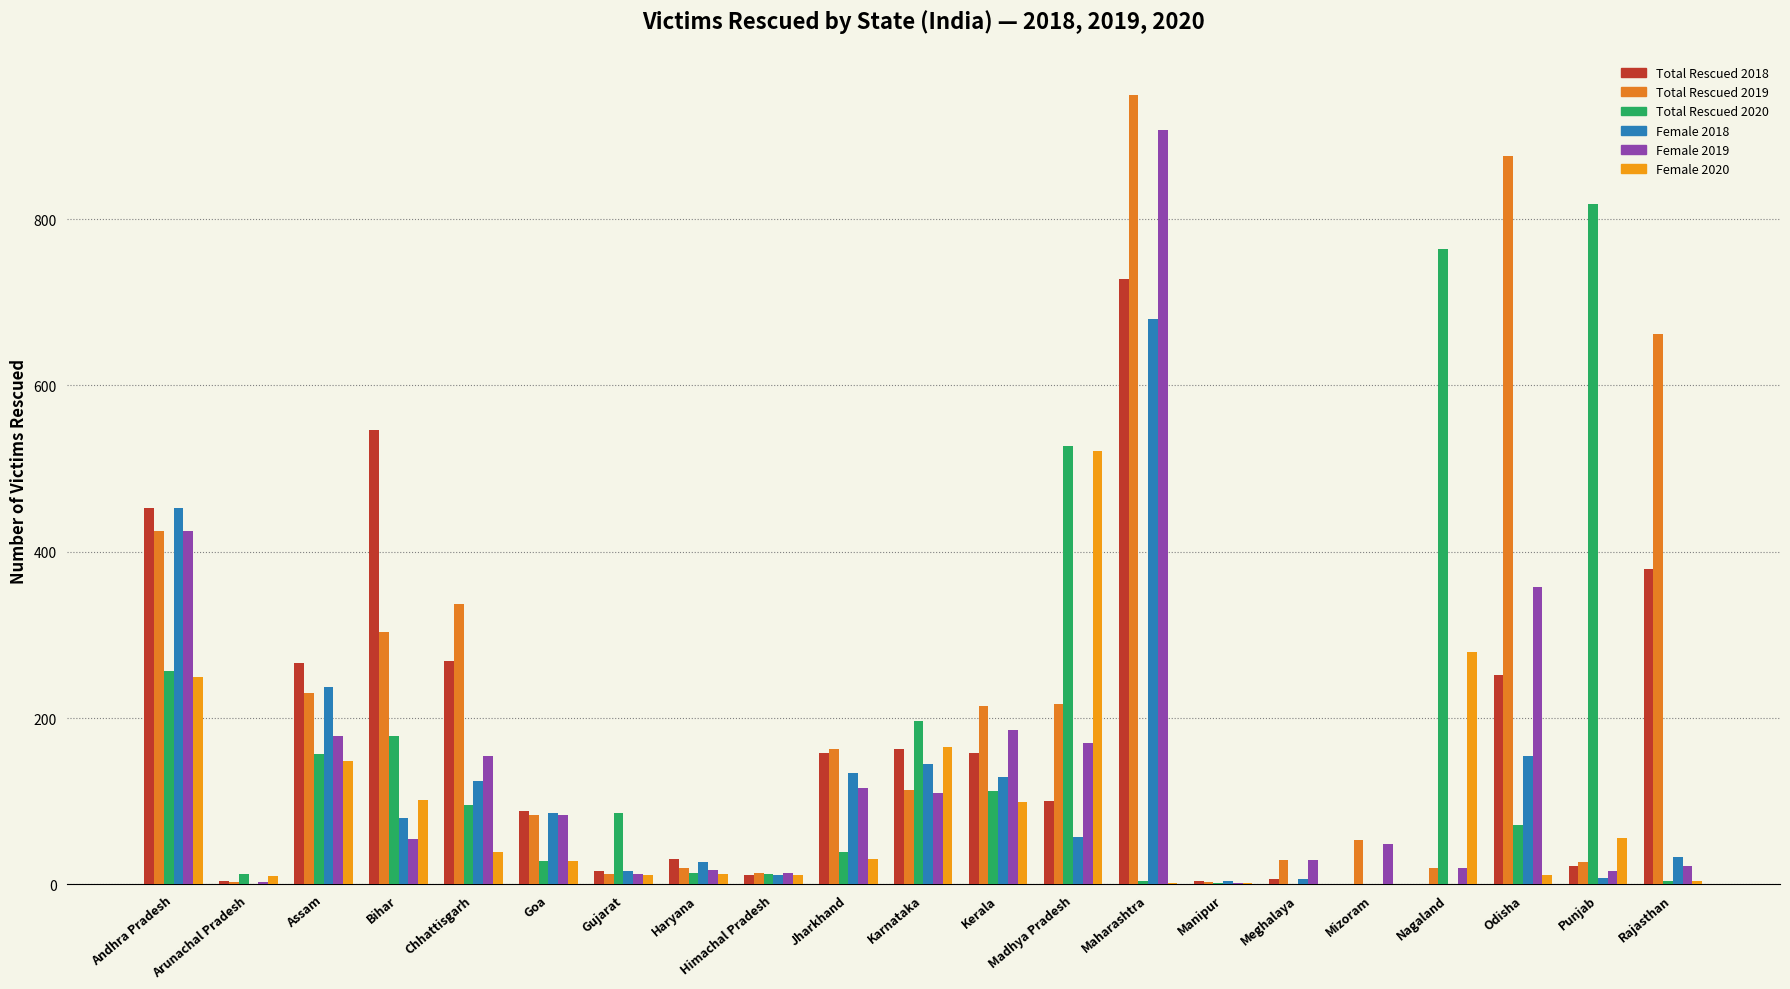

Does the chart contain stacked bars?

No